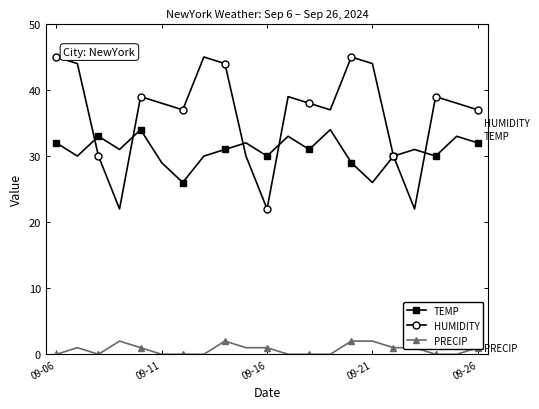

List the series in order of their peak value, lowest first.

PRECIP, TEMP, HUMIDITY